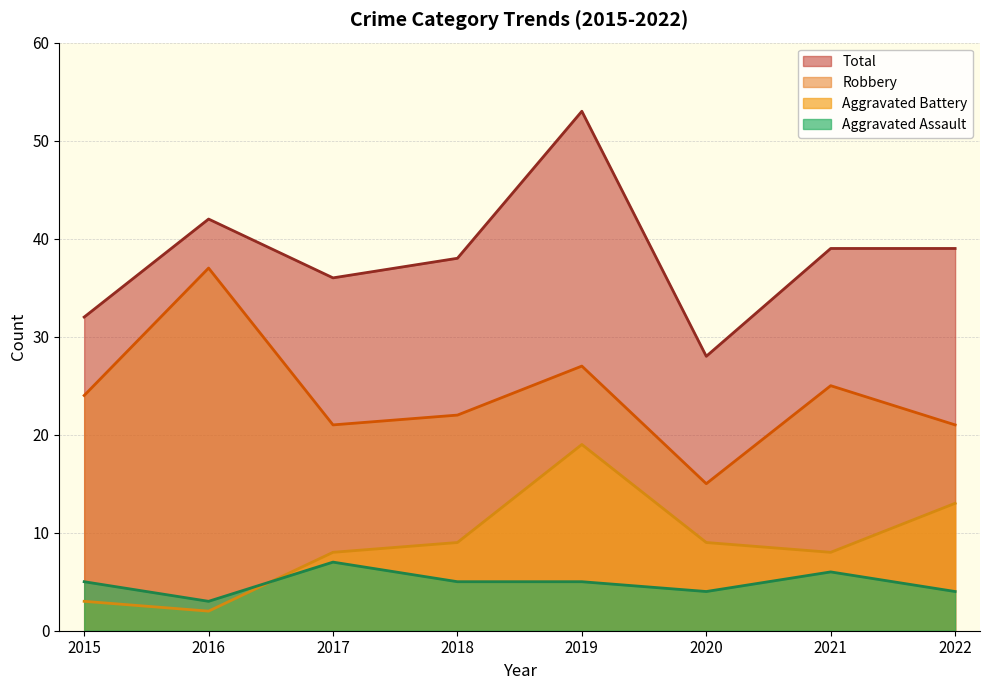

Does the chart display data point markers on the line(s)?

No